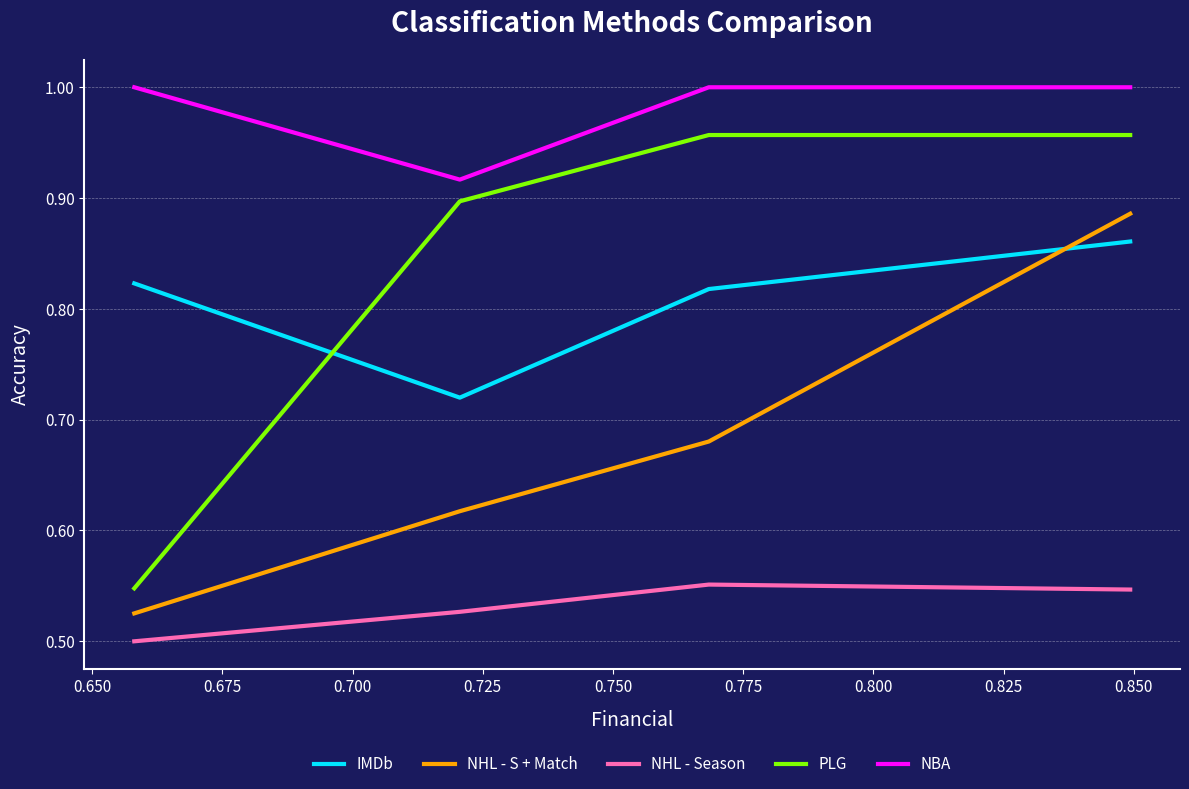

Which series has the largest range (max minus min)?

PLG